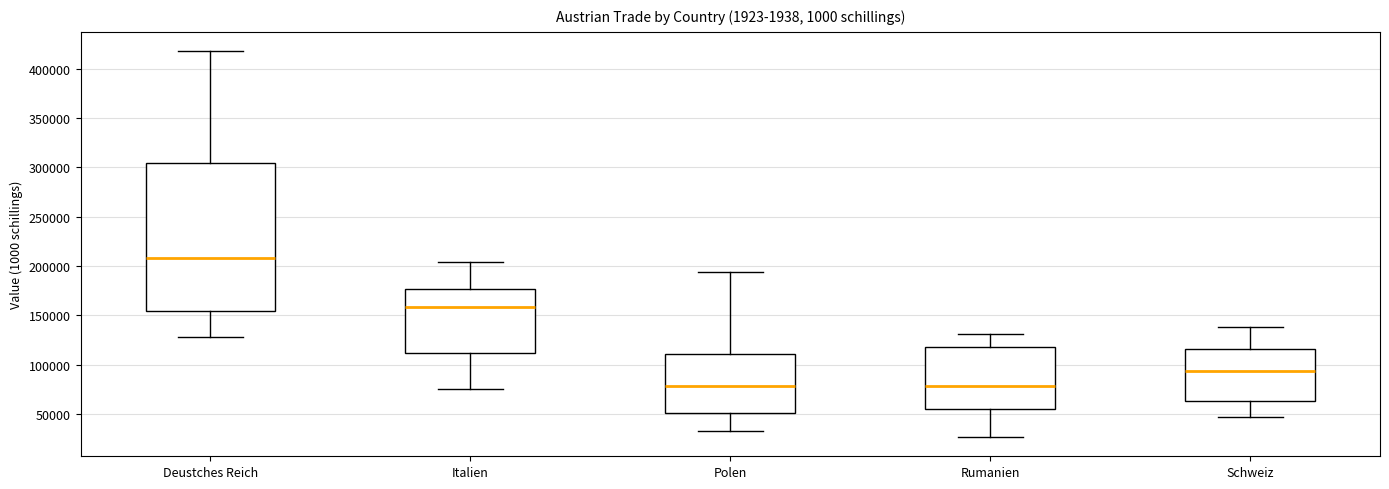

Reading left to right, transcribe this box plot: for each box, give where its median line is, the range the box spans, and where its two whiskers end, as read against the y-axis. The values are not printed on the chart, so give them approximately, as read against the axis.

Deustches Reich: median 210000, box 155000 to 305000, whiskers 130000 to 420000
Italien: median 160000, box 110000 to 175000, whiskers 75000 to 205000
Polen: median 80000, box 50000 to 110000, whiskers 35000 to 195000
Rumanien: median 80000, box 55000 to 115000, whiskers 25000 to 130000
Schweiz: median 95000, box 65000 to 115000, whiskers 45000 to 140000